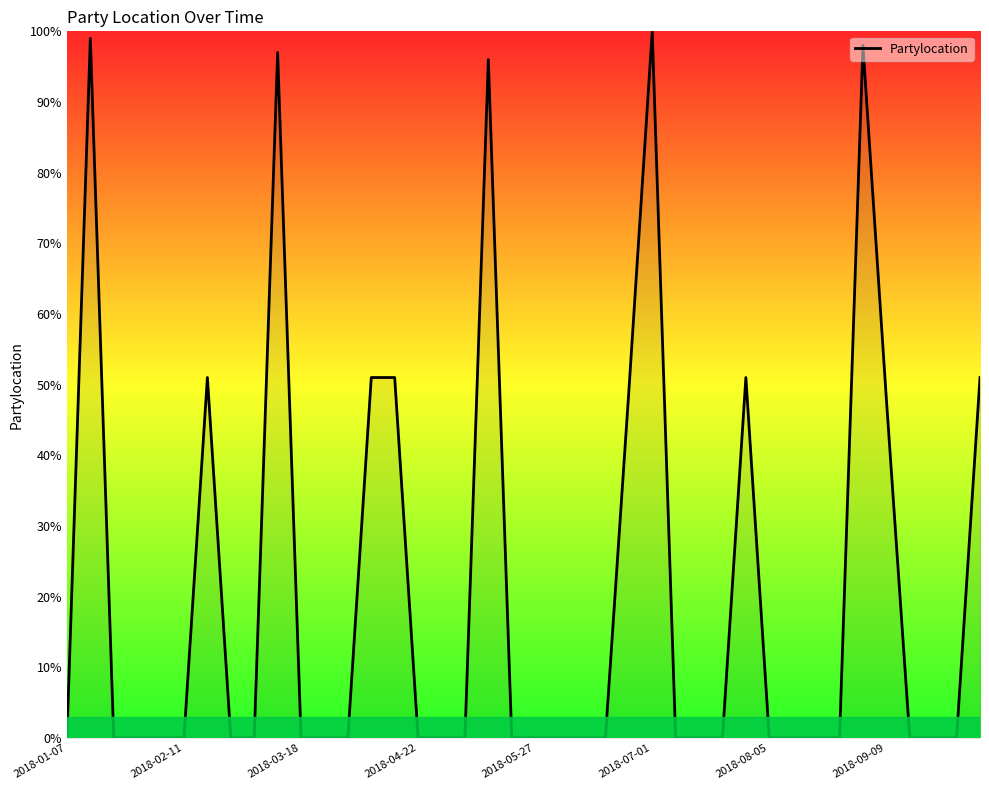

What is the maximum value shown in the chart?

100